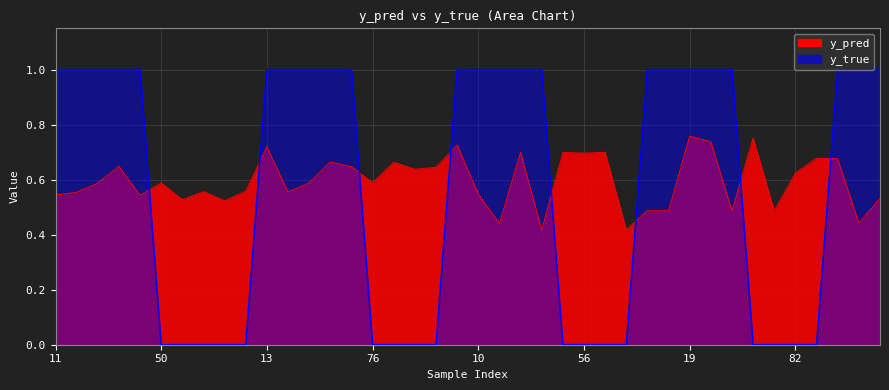

Reading left to right, list all the values displayed in this chart.

y_pred: 11=0.5	14=0.6	25=0.6	33=0.6	35=0.5	50=0.6	51=0.5	58=0.6	81=0.5	88=0.6	13=0.7	15=0.6	20=0.6	29=0.7	45=0.6	76=0.6	84=0.7	85=0.6	90=0.6	0=0.7	10=0.5	31=0.4	40=0.7	47=0.4	54=0.7	56=0.7	70=0.7	74=0.4	4=0.5	9=0.5	19=0.8	21=0.7	42=0.5	64=0.8	65=0.5	82=0.6	83=0.7	22=0.7	34=0.4	38=0.5
y_true: 11=1.0	14=1.0	25=1.0	33=1.0	35=1.0	50=0.0	51=0.0	58=0.0	81=0.0	88=0.0	13=1.0	15=1.0	20=1.0	29=1.0	45=1.0	76=0.0	84=0.0	85=0.0	90=0.0	0=1.0	10=1.0	31=1.0	40=1.0	47=1.0	54=0.0	56=0.0	70=0.0	74=0.0	4=1.0	9=1.0	19=1.0	21=1.0	42=1.0	64=0.0	65=0.0	82=0.0	83=0.0	22=1.0	34=1.0	38=1.0